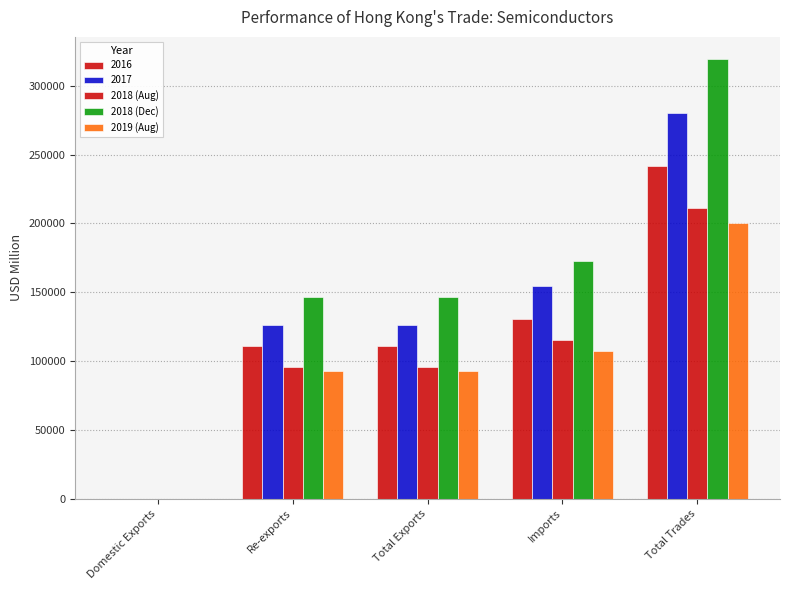

Count the number of categories in the chart.

5